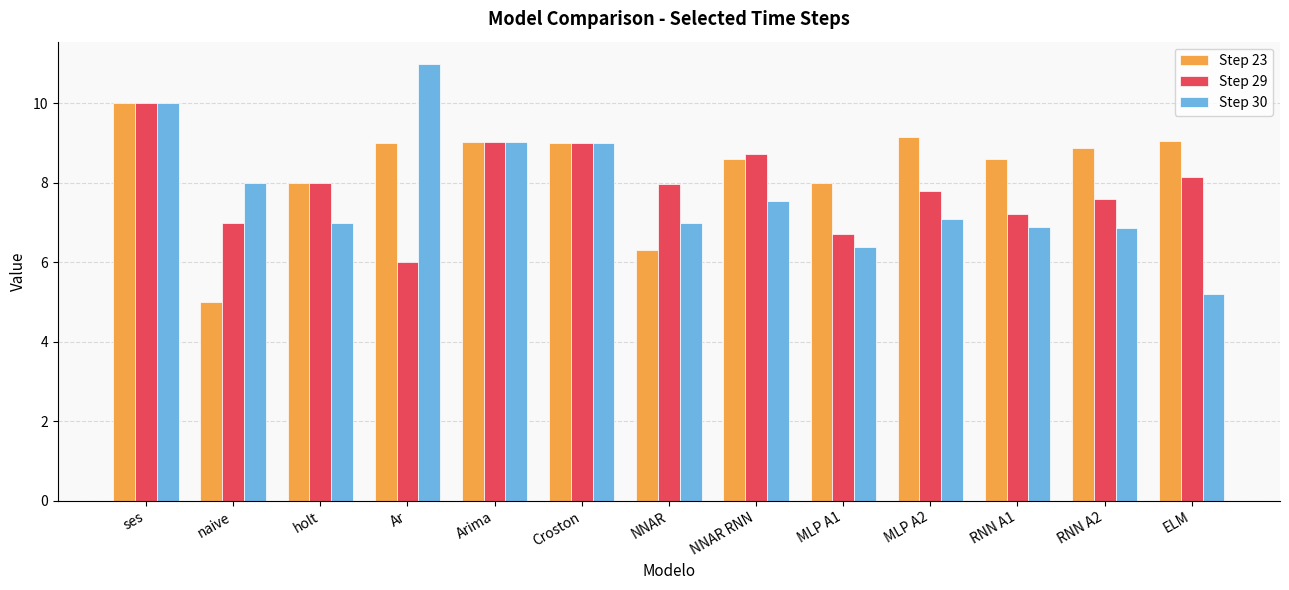

The Step 29 series shows 2.0 at Arima. True or false?

False